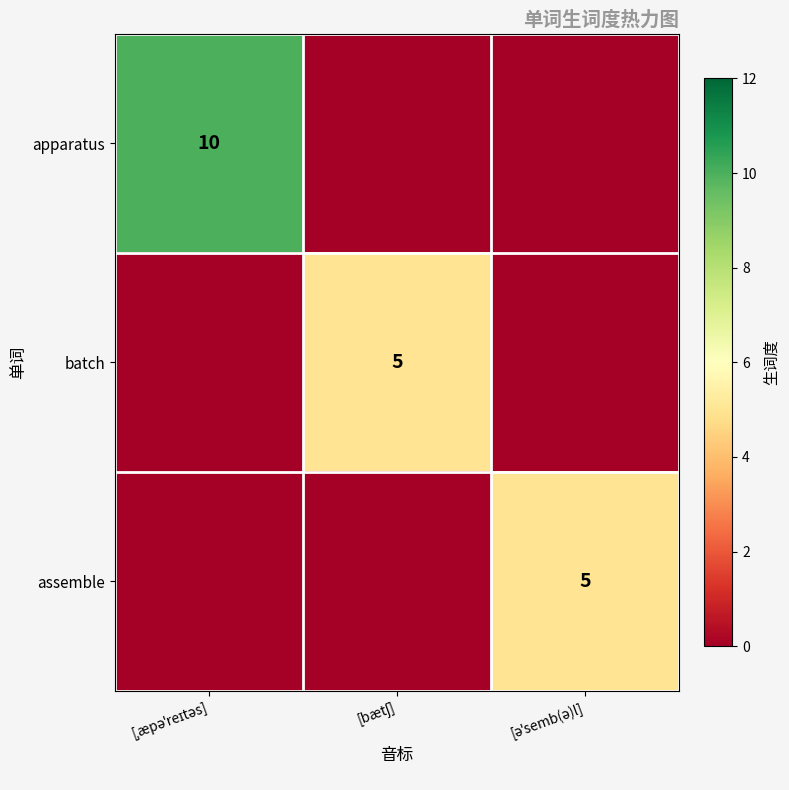

List the series in order of their peak value, highest first.

apparatus, batch, assemble